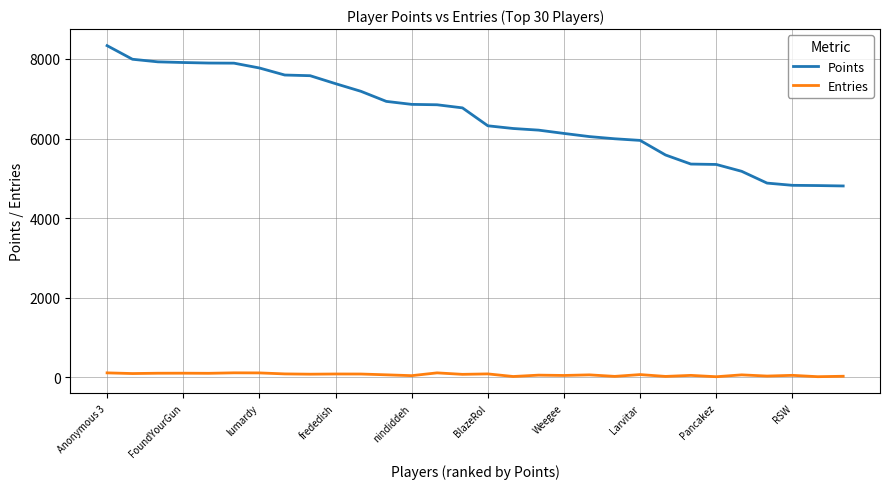

Which series has the largest range (max minus min)?

Points